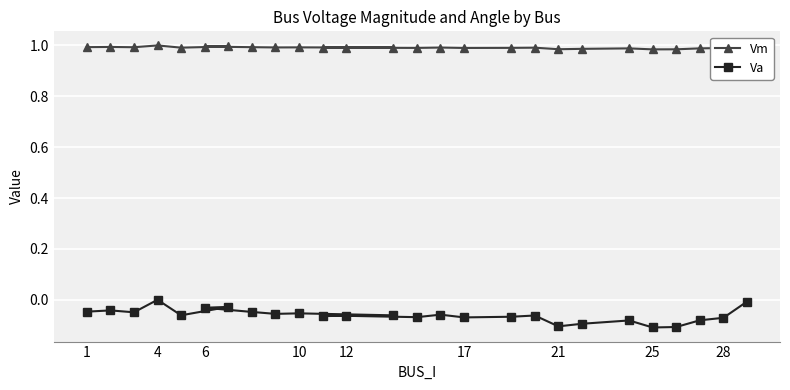

The value of Va at 17 is -0.0. True or false?

False